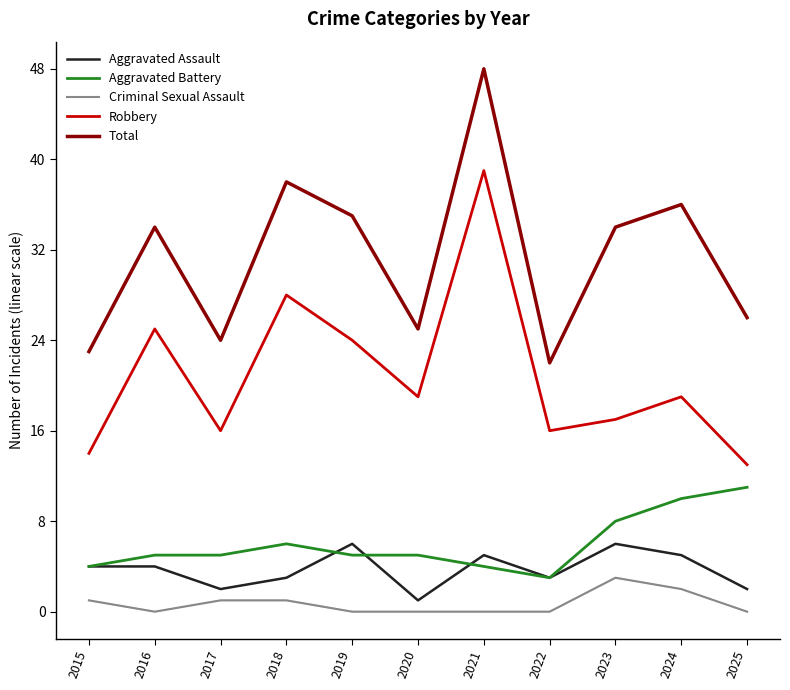

Which series changed the most between 2022 and 2025?

Aggravated Battery